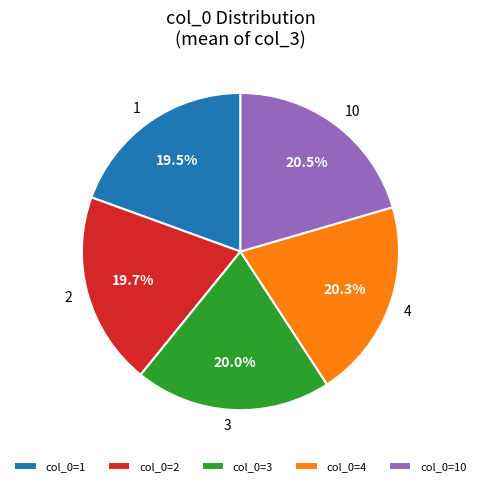

To the nearest percent, what is the average slice percentage?

20%